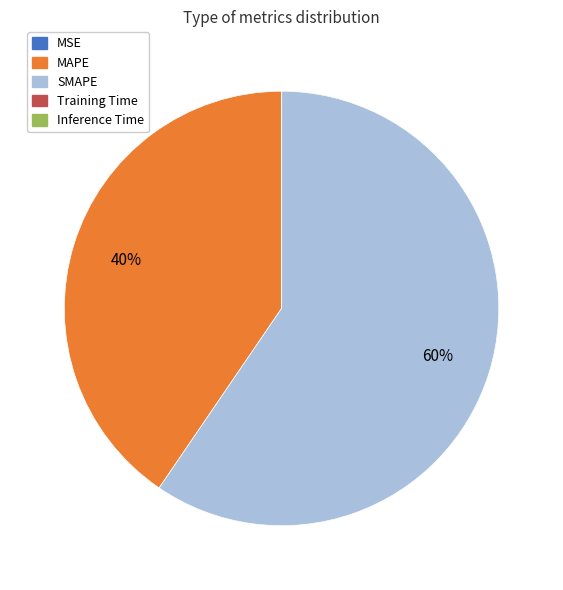

Do MAPE and SMAPE together represent more than half of the pie?

Yes